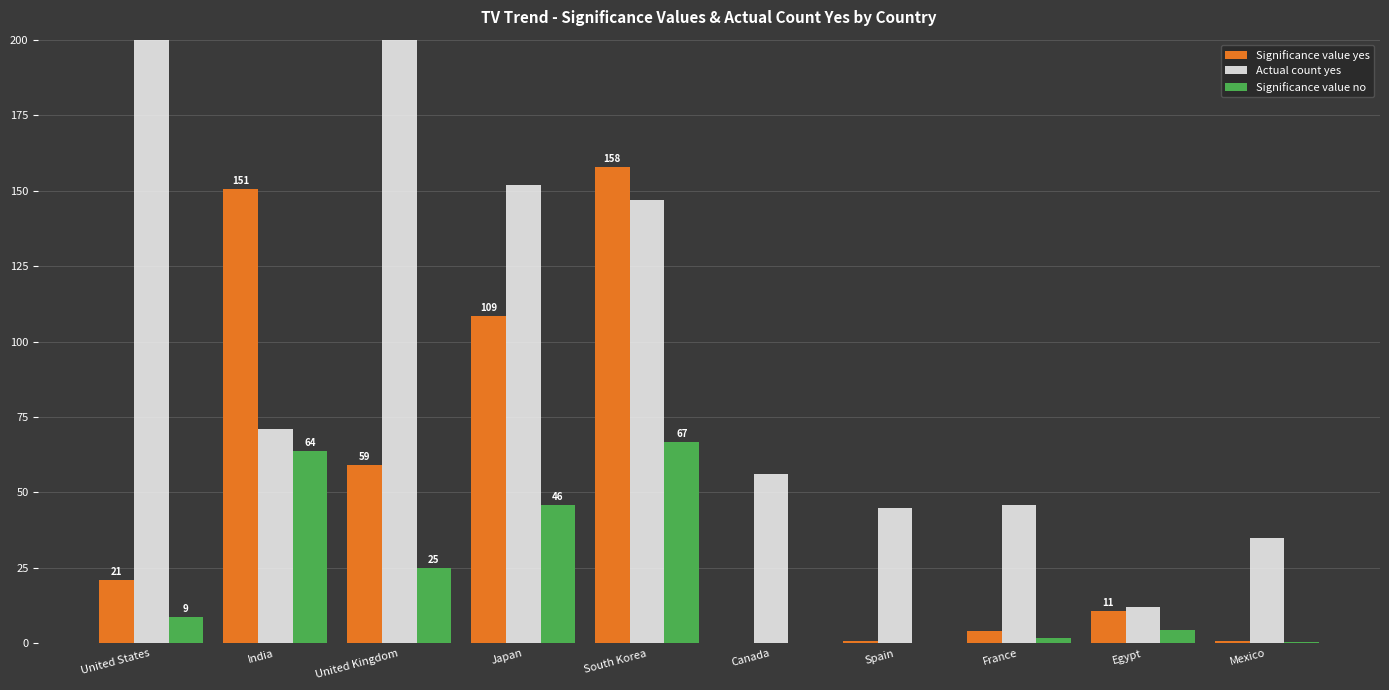

At United Kingdom, list the series in order from largest to smallest.

Actual count yes, Significance value yes, Significance value no